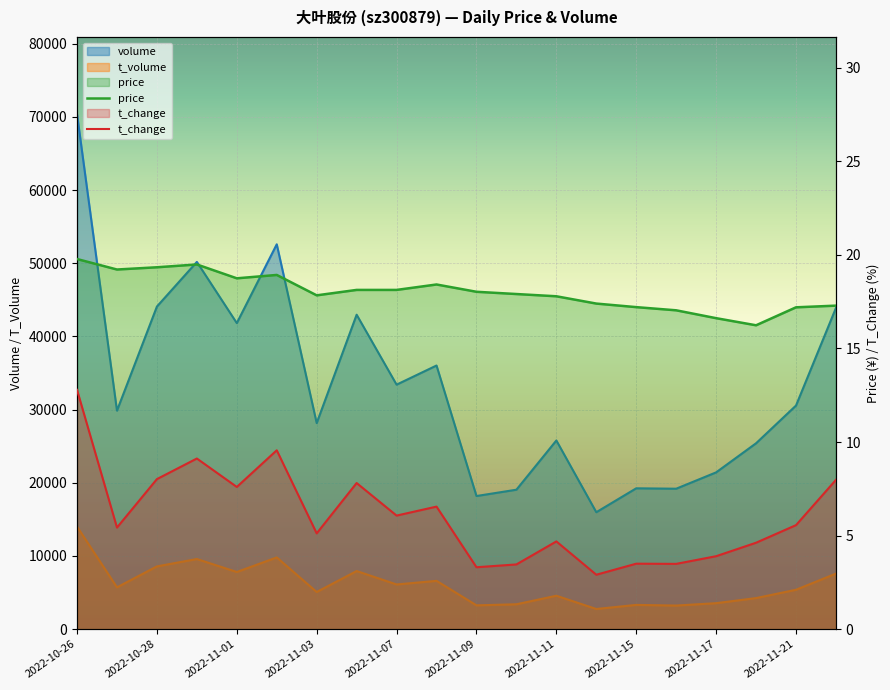

True or false: price and t_change cross at least once.

False